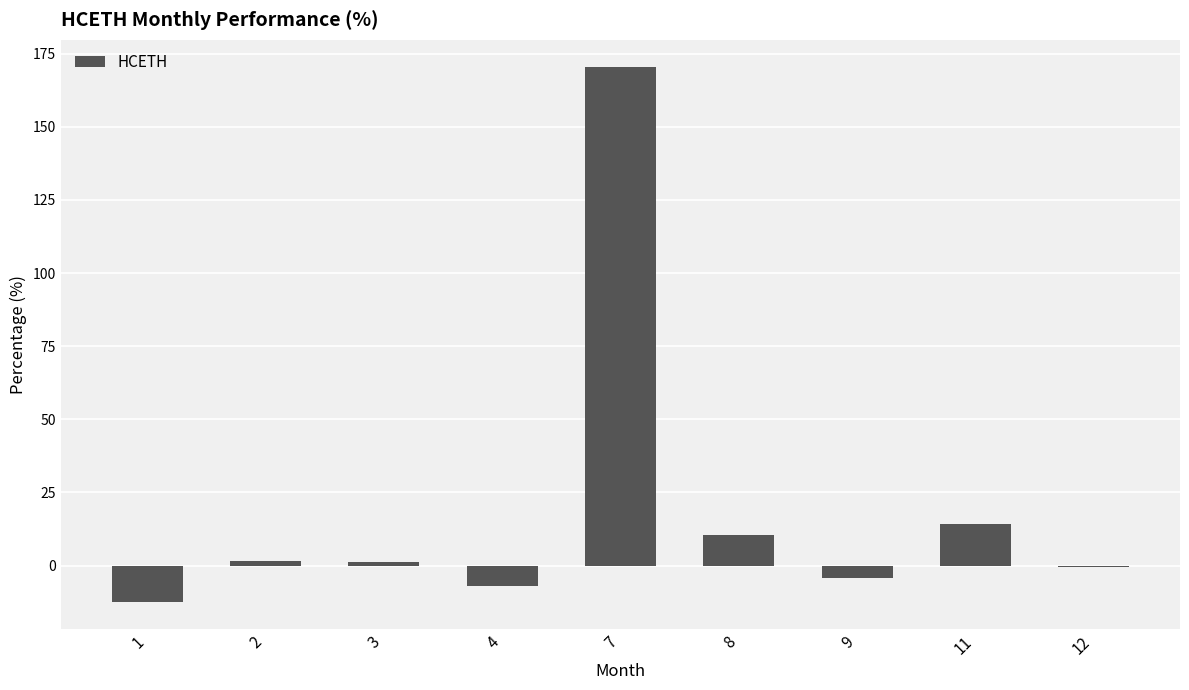

What is the difference between the values at 7 and 12?

171.1